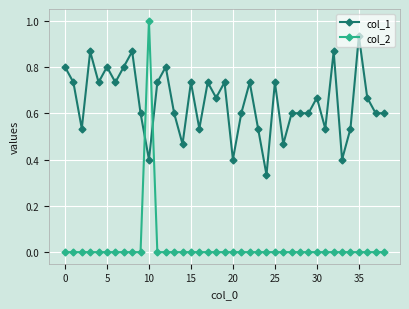

Rank the series by their average value, from lowest to highest.

col_2, col_1